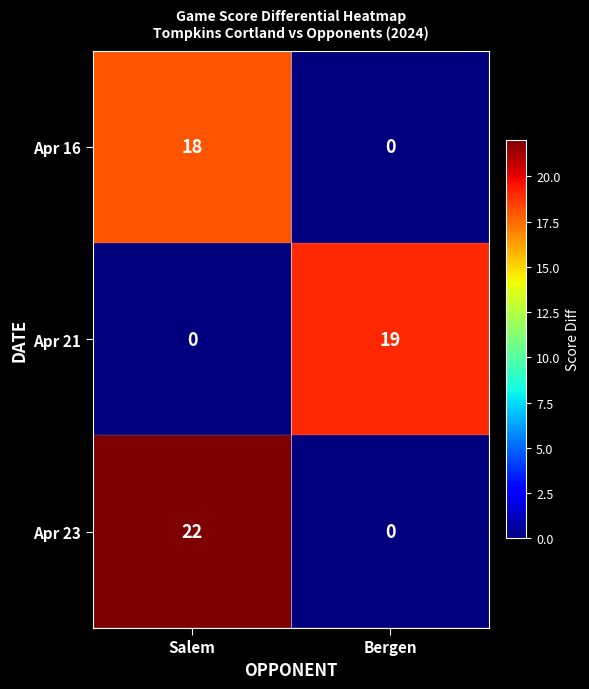

What is the difference between the highest and lowest values at Salem?

22